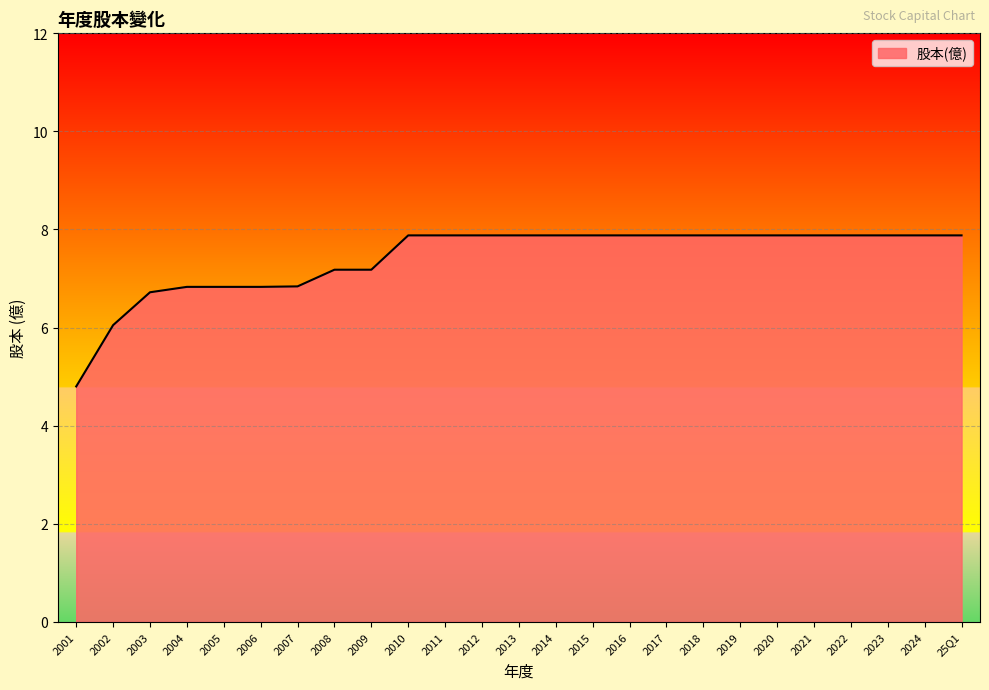

Which category has the lowest value across all series?

2001